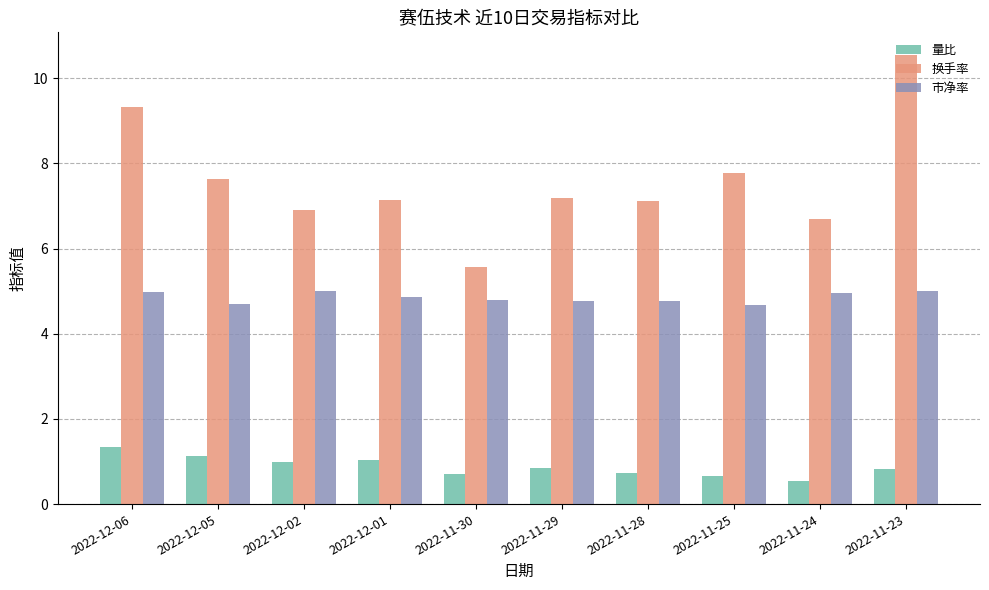

Where is 量比 nearest to the value 0?

2022-11-24